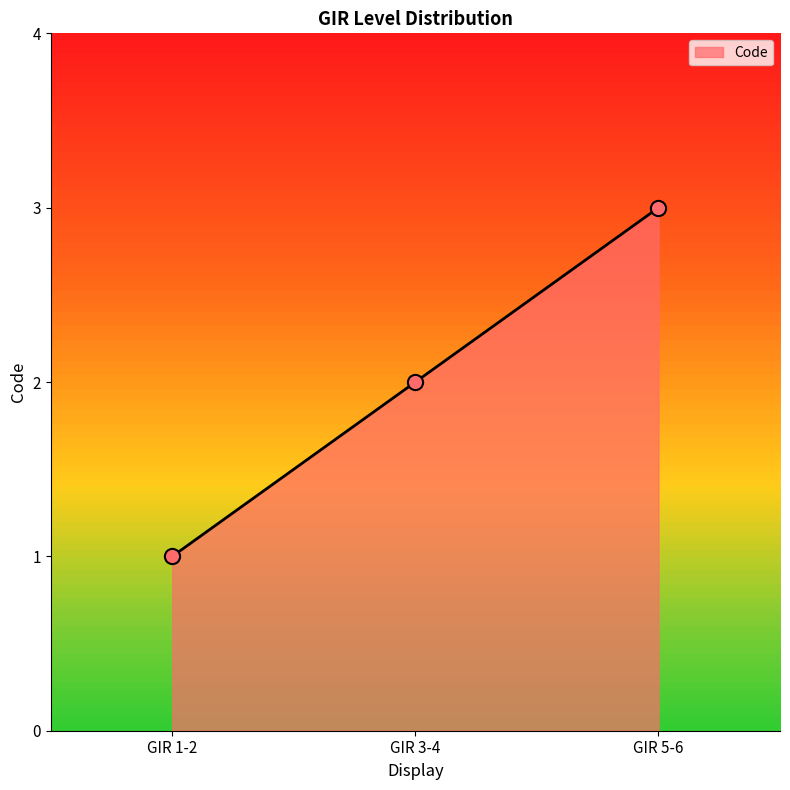

Between GIR 5-6 and GIR 1-2, which is larger?

GIR 5-6